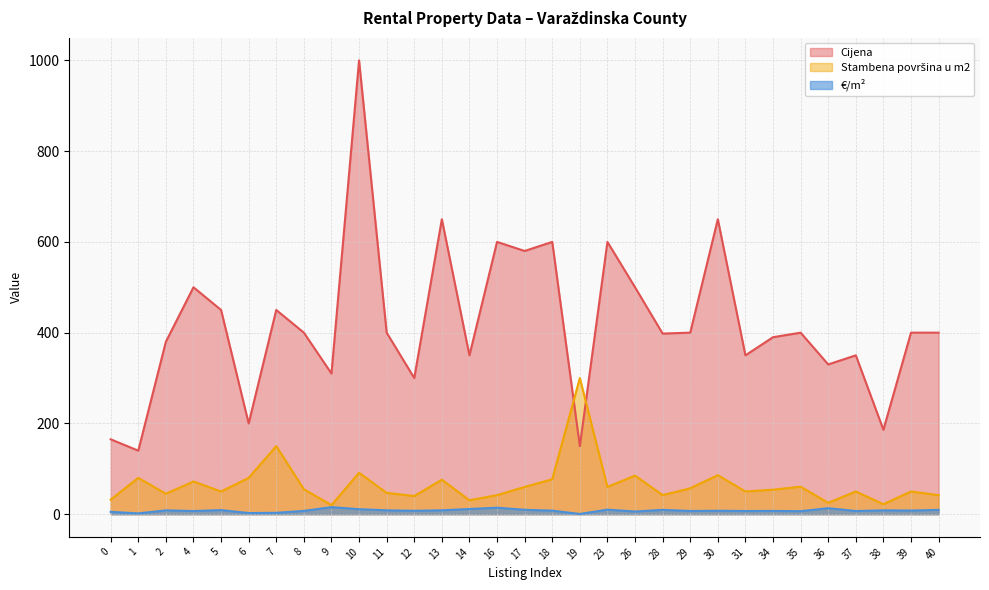

How many values in the Cijena series exceed 400?

11